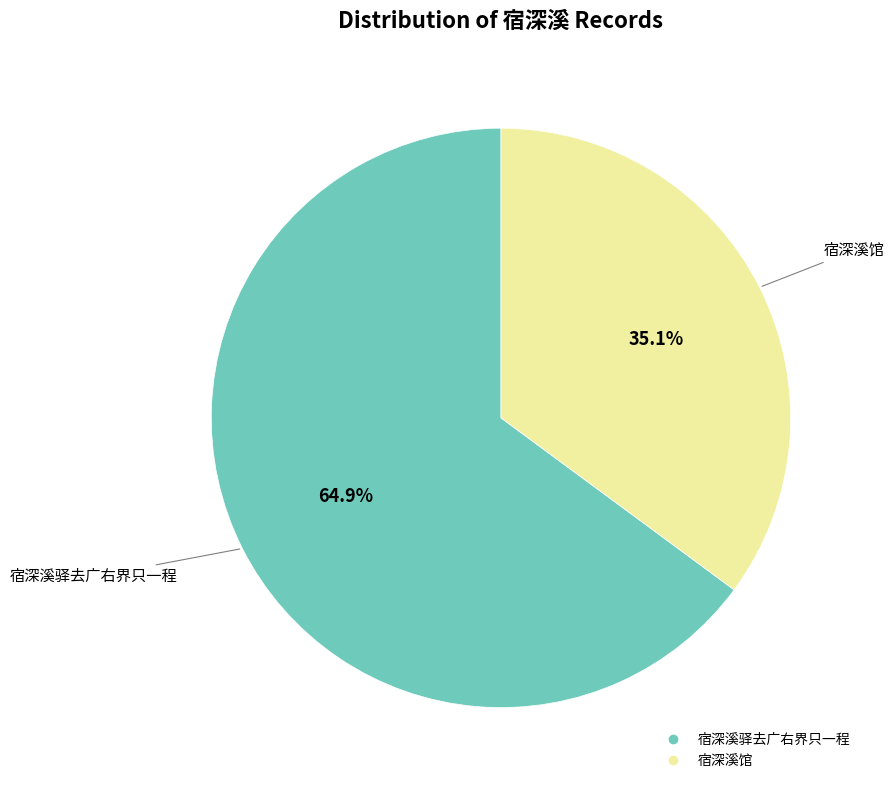

To the nearest percent, what percentage of the pie is 宿深溪馆?

35%